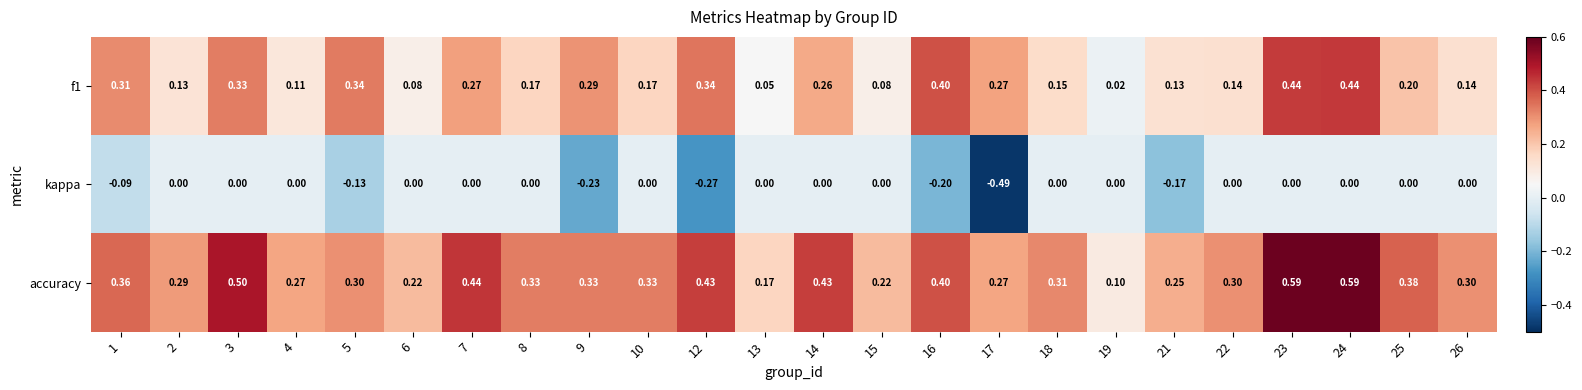

What is the spread (max minus min) of values at 13?

0.2